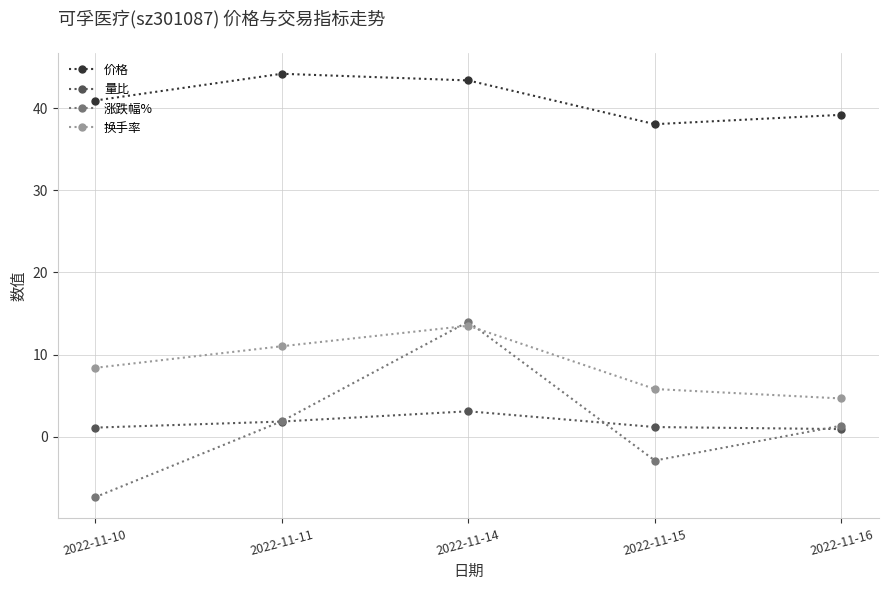

True or false: 换手率 and 量比 intersect in this chart.

False